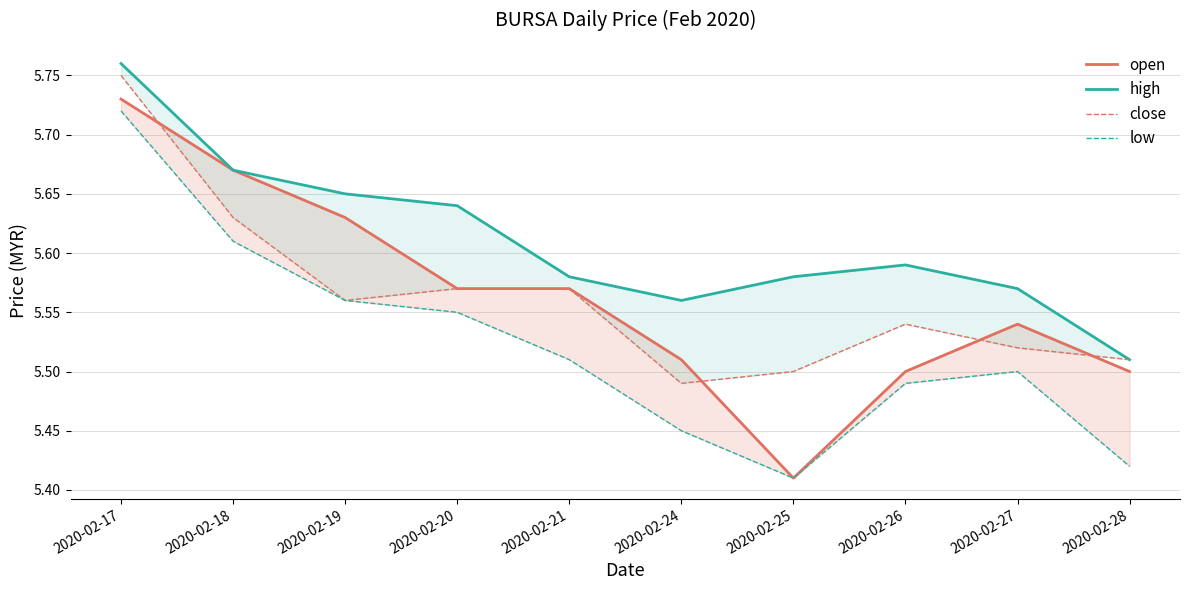

What is the maximum value shown in the chart?

5.8